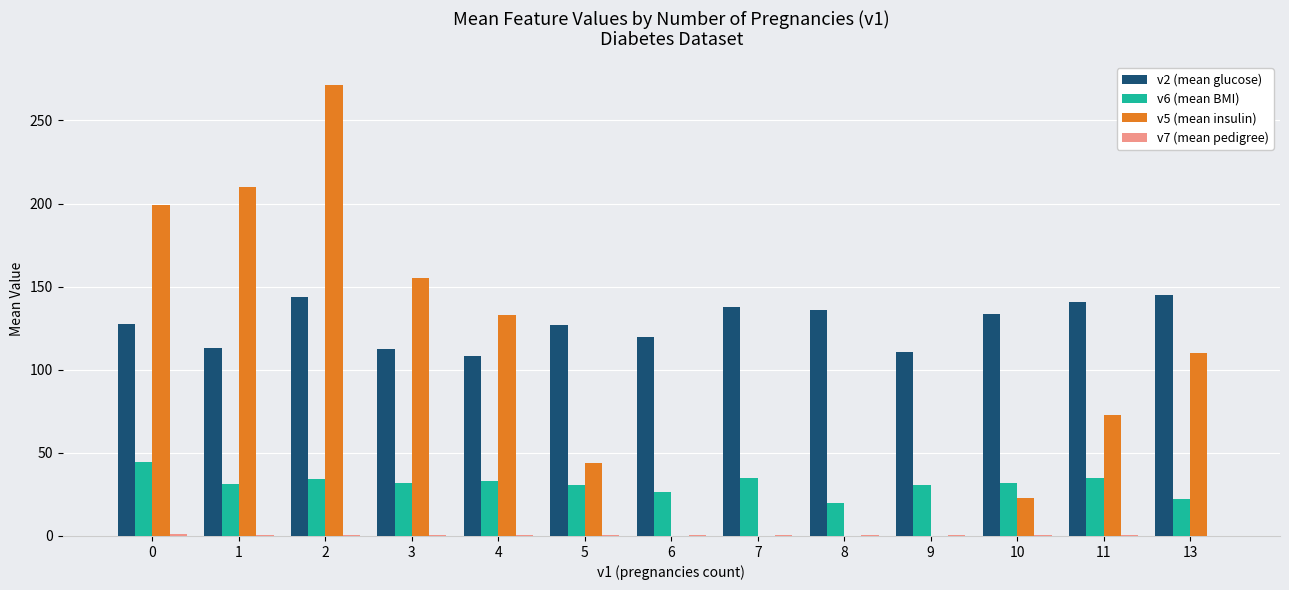

Is it true that v6 (mean BMI) equals 34.4 at 2?

True